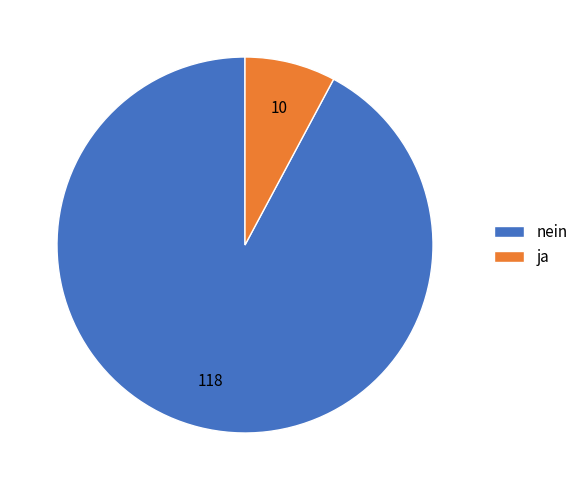

Is it true that nein is 92% of the pie?

True